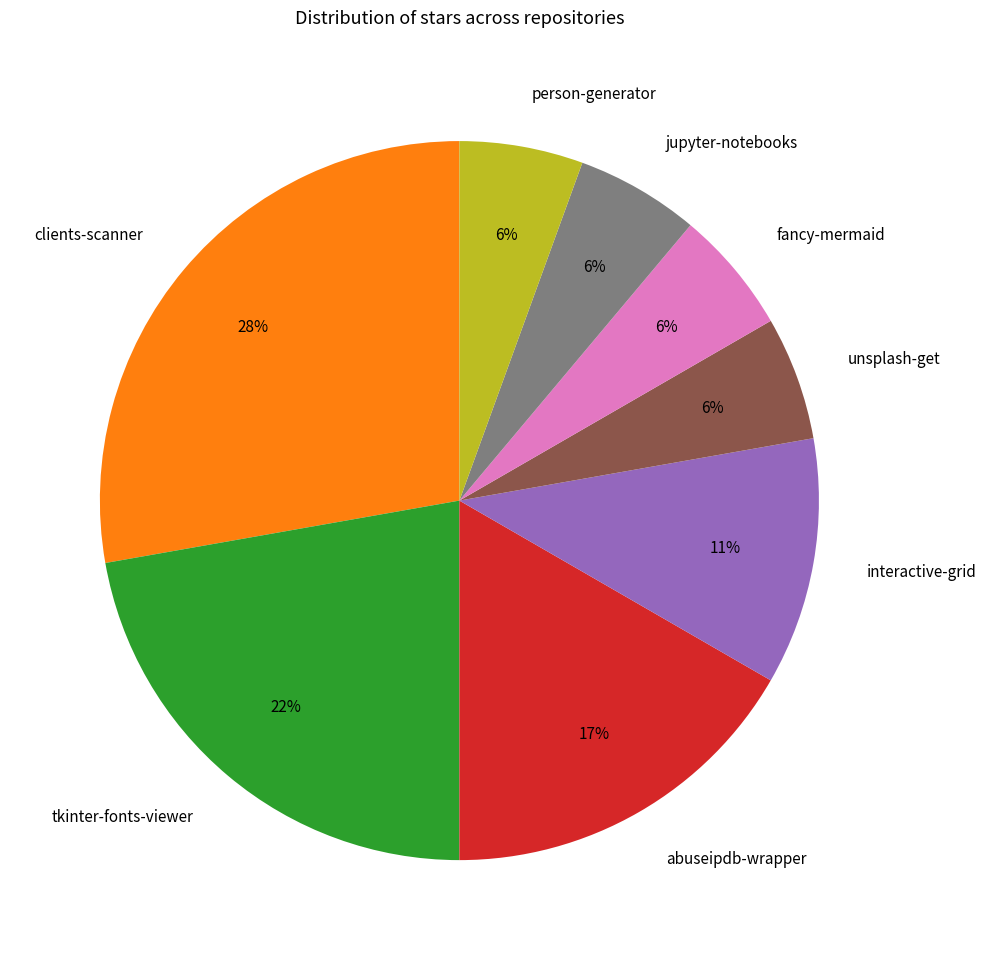

Does any single category account for the majority?

No